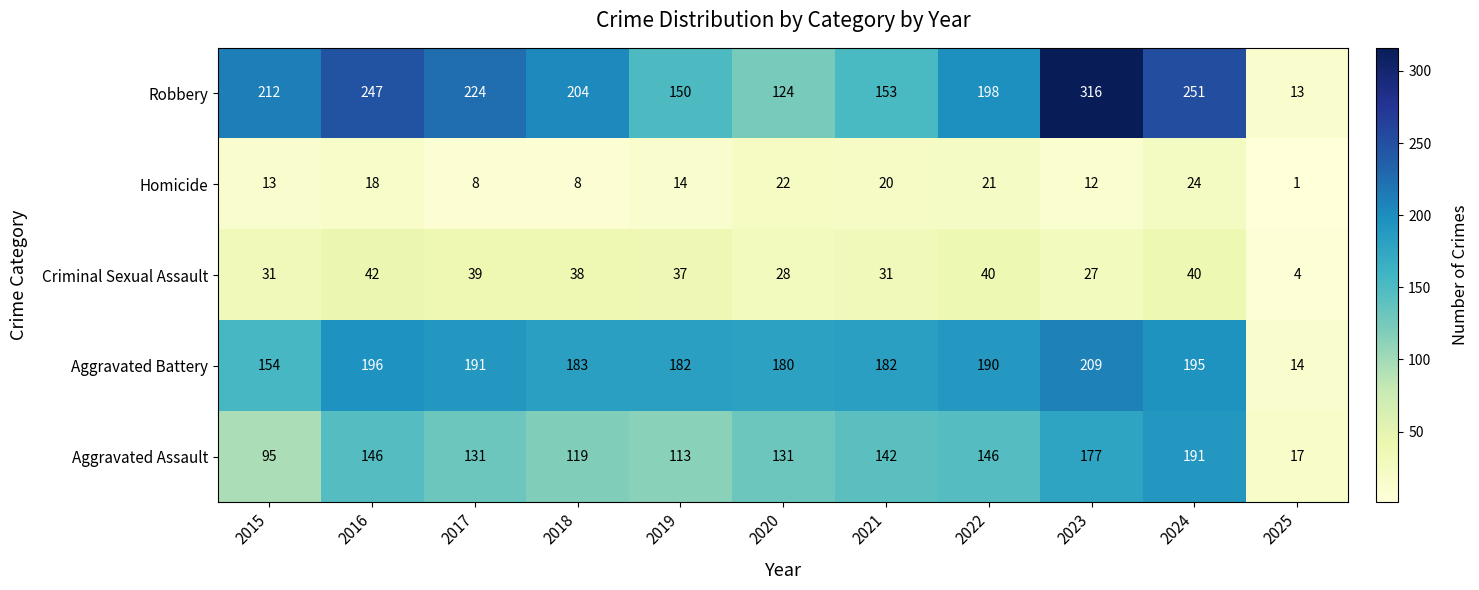

At which category does the chart reach its minimum across all series?

2025